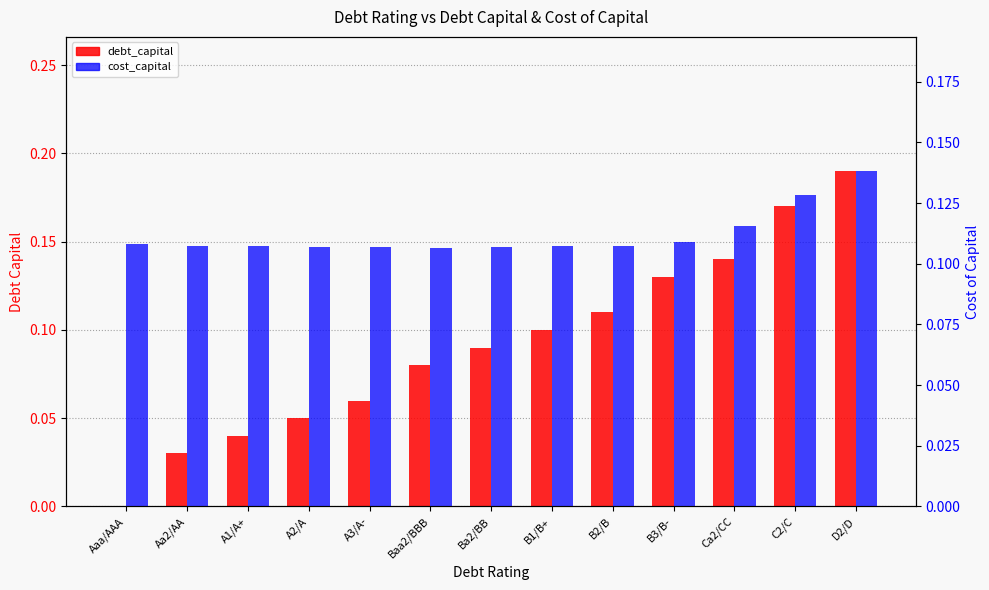

What are all the series names shown in the legend?

debt_capital, cost_capital